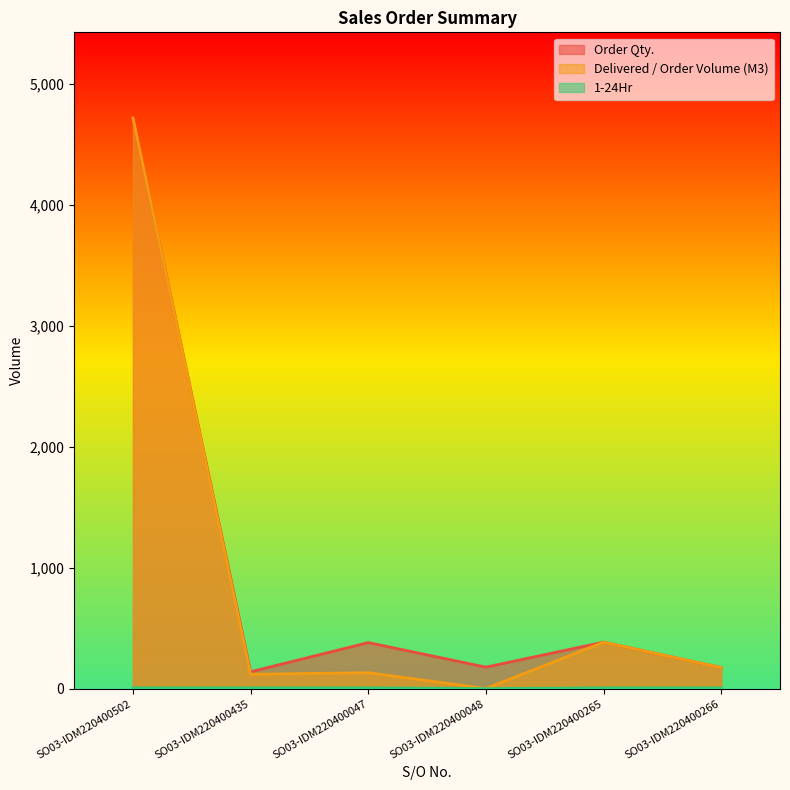

How many data points in 1-24Hr are less than 7?

1